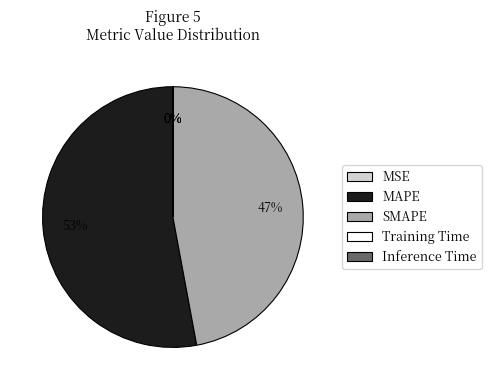

Is it true that MAPE is 53% of the pie?

True